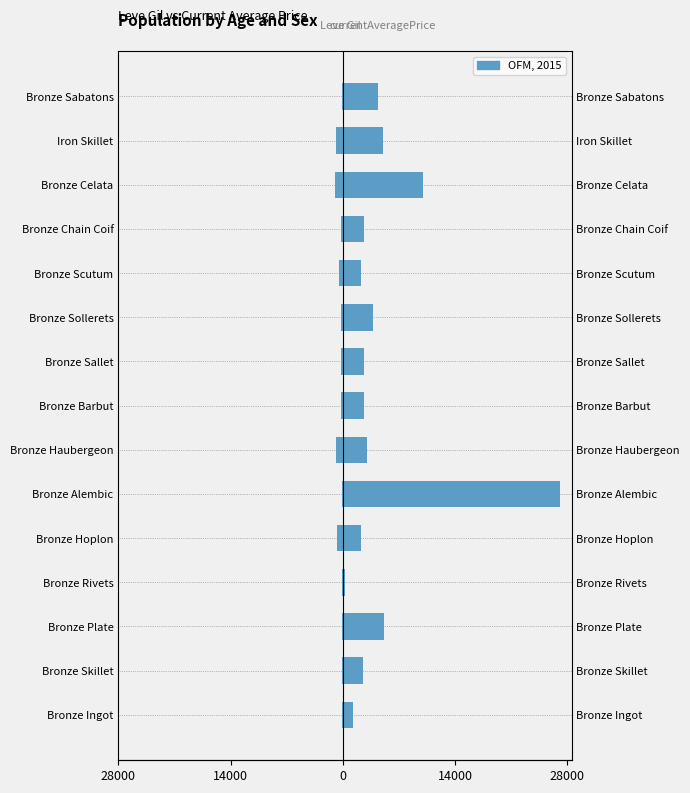

How many bars are there in total?

15